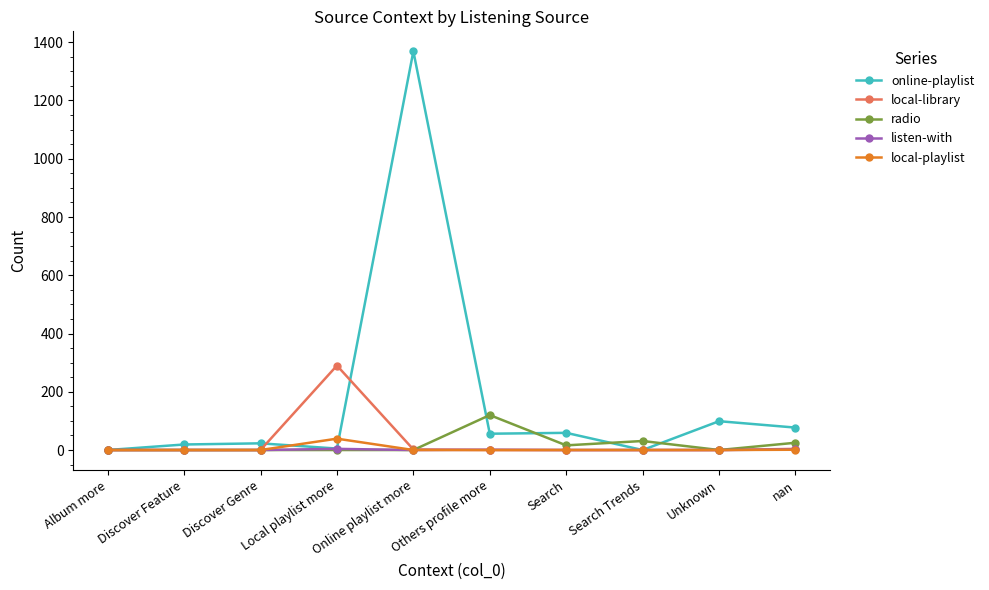

What is the difference between the maximum and minimum values in the listen-with series?

4